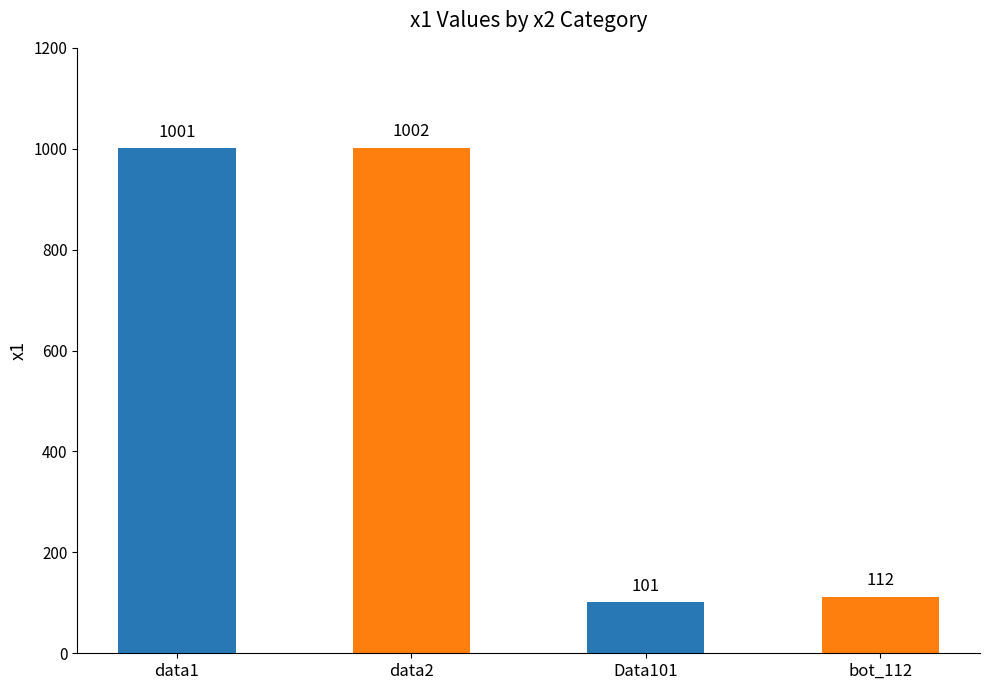

What is the label of the 3rd bar from the left?

Data101